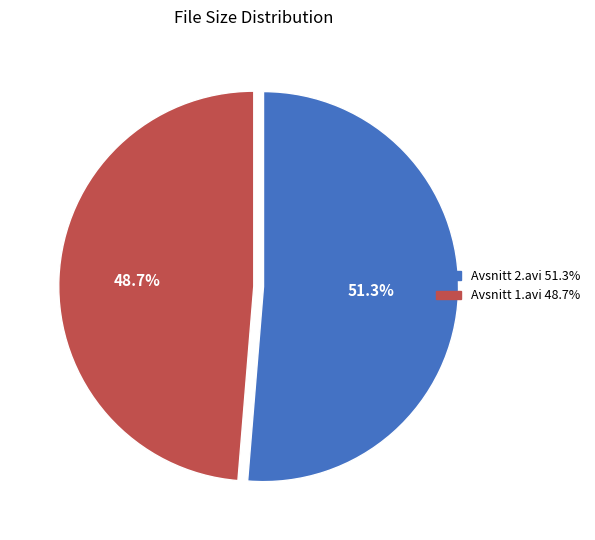

True or false: Avsnitt 1.avi accounts for 39% of the total.

False